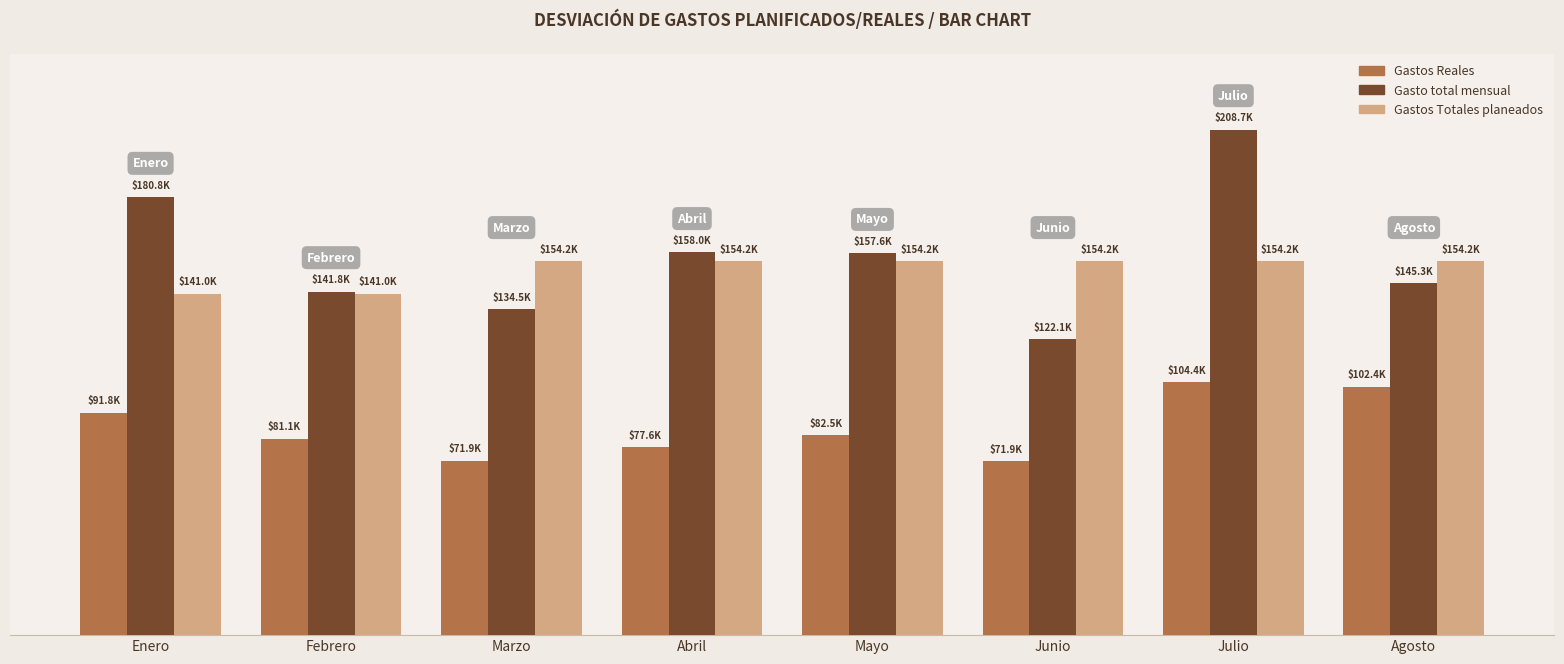

What is the sum of the Gastos Totales planeados values at Enero and Agosto?

295230.7